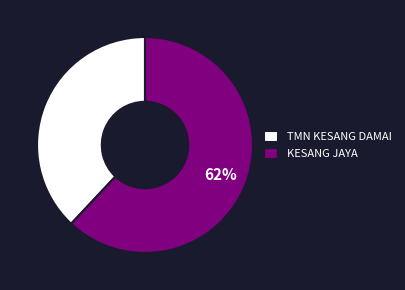

Is it true that KESANG JAYA is 62% of the pie?

True